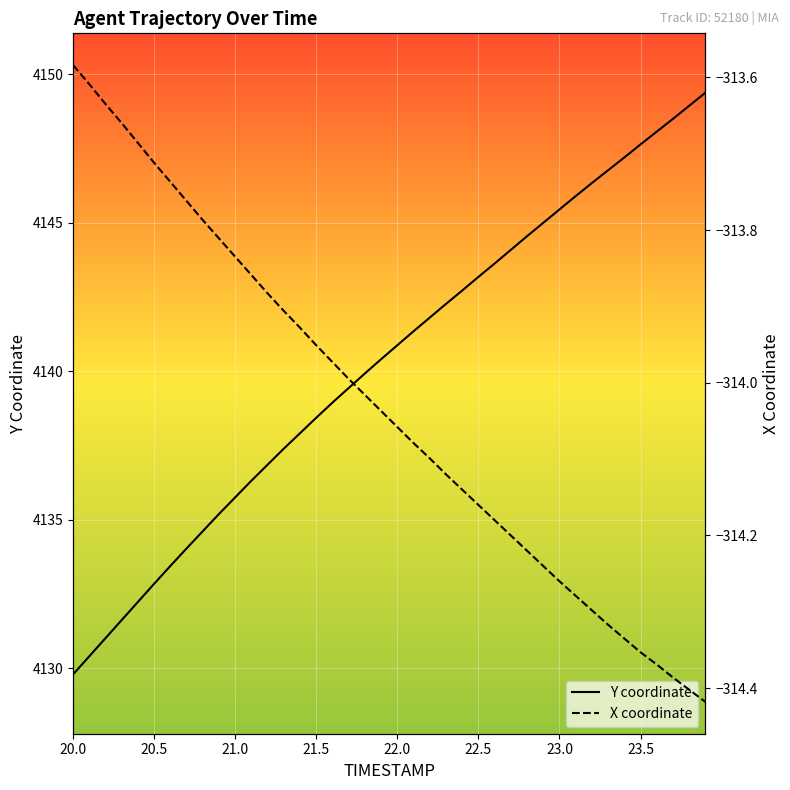

The Y coordinate series shows 4145.4 at 23.0. True or false?

True